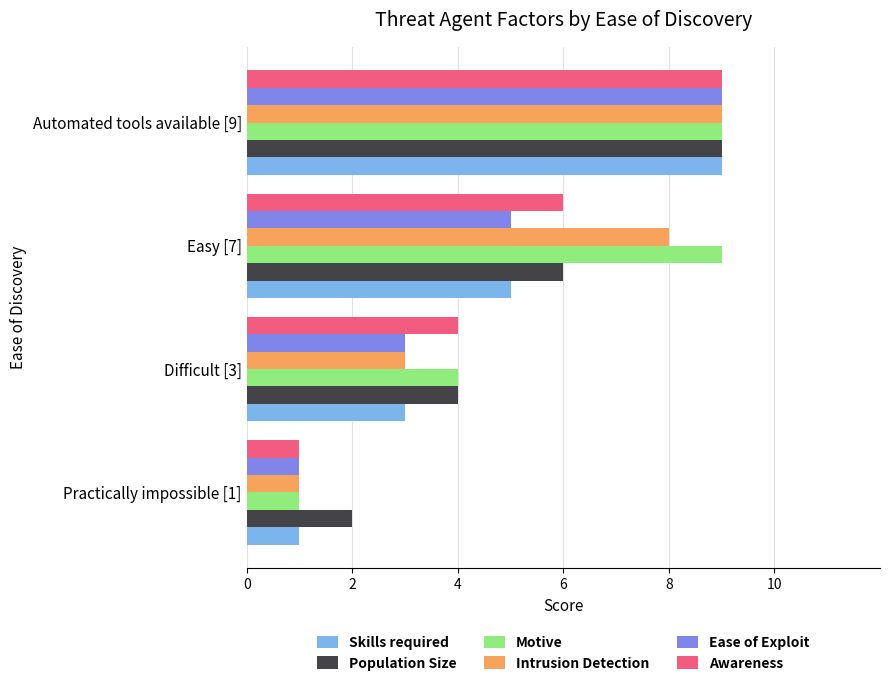

What is the sum of all Motive values?

23